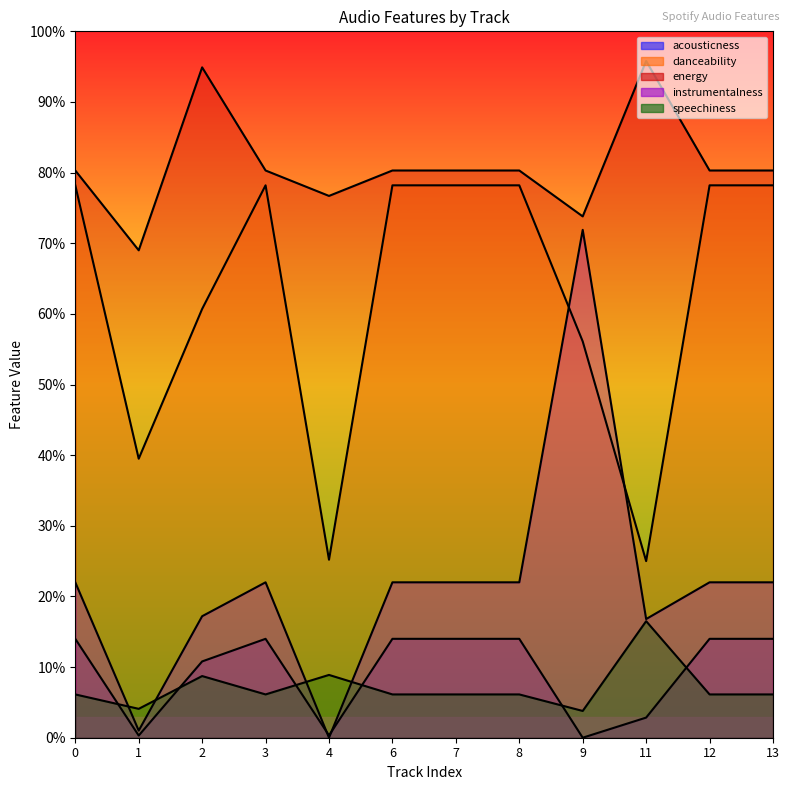

Where is acousticness nearest to the value 0?

9